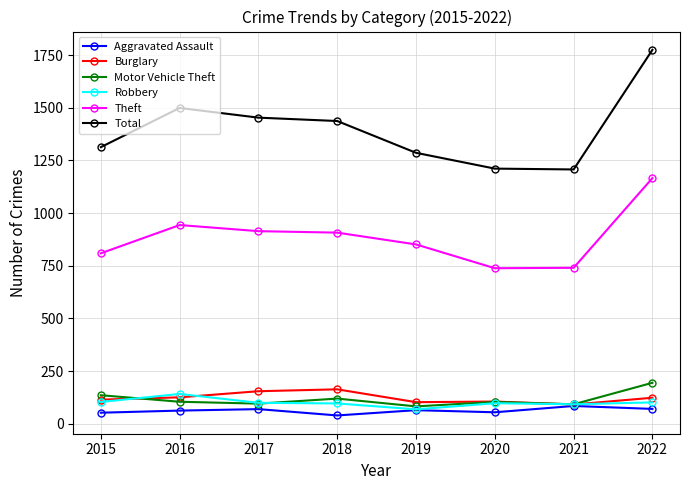

The value of Motor Vehicle Theft at 2017 is 95. True or false?

True